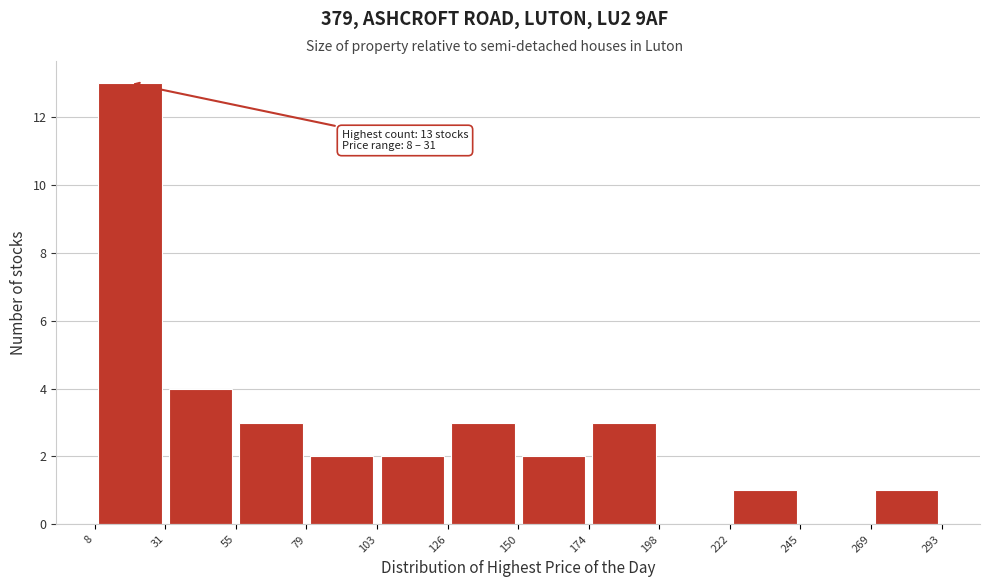

Which range on the x-axis has the tallest bar?

8 to 31